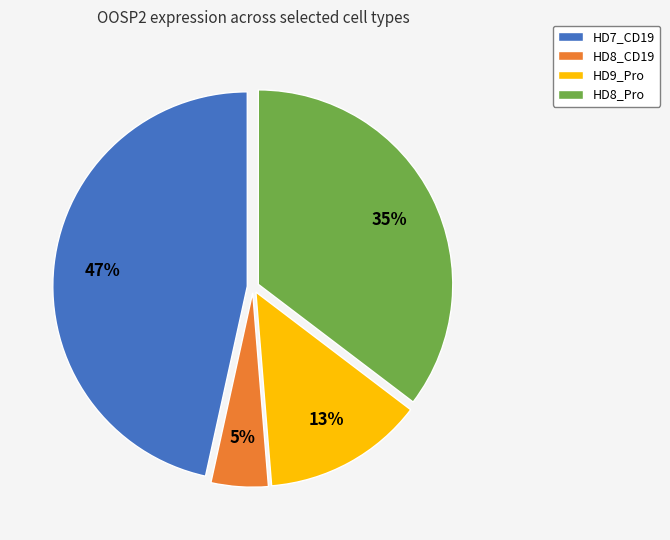

Do HD8_CD19 and HD7_CD19 together represent more than half of the pie?

Yes